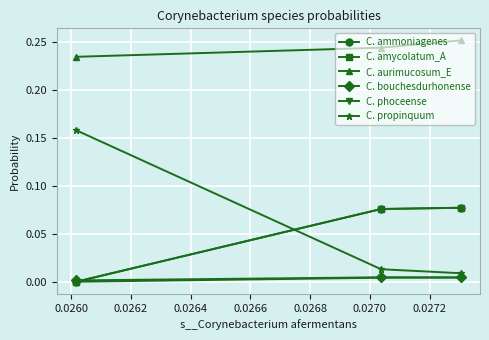

Is this an area chart (filled region under the line)?

No